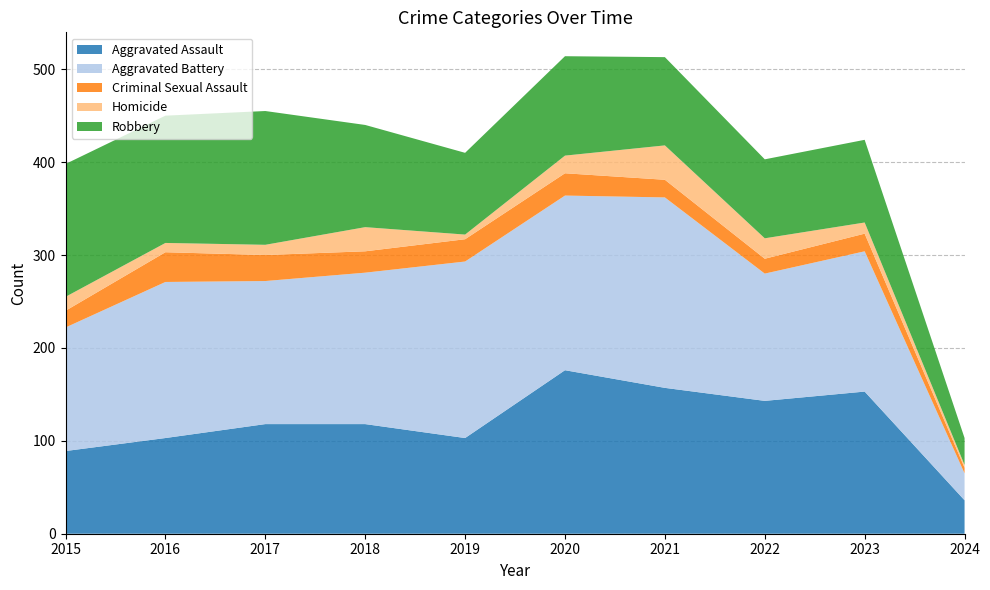

What is the lowest value of the Robbery series?

29